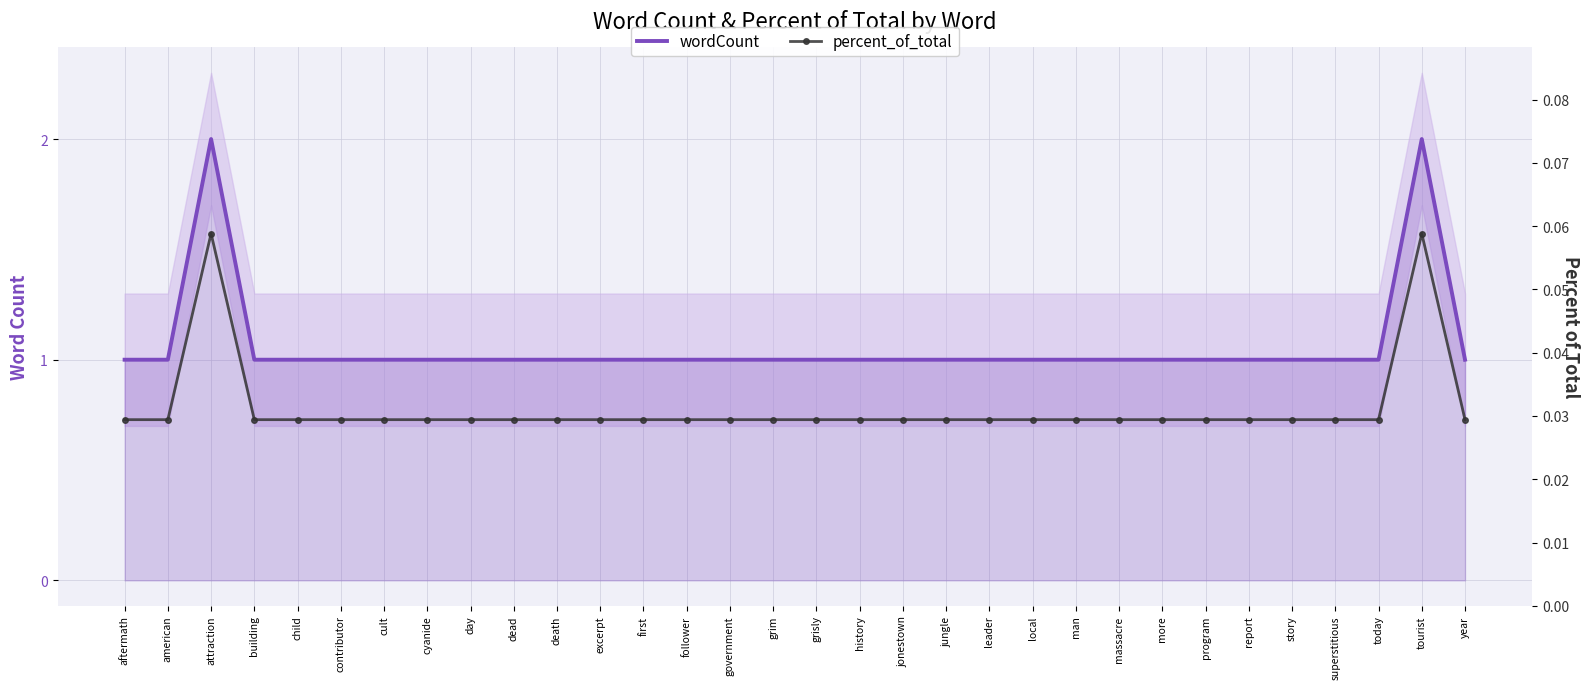

Is it true that wordCount equals 1.0 at child?

True